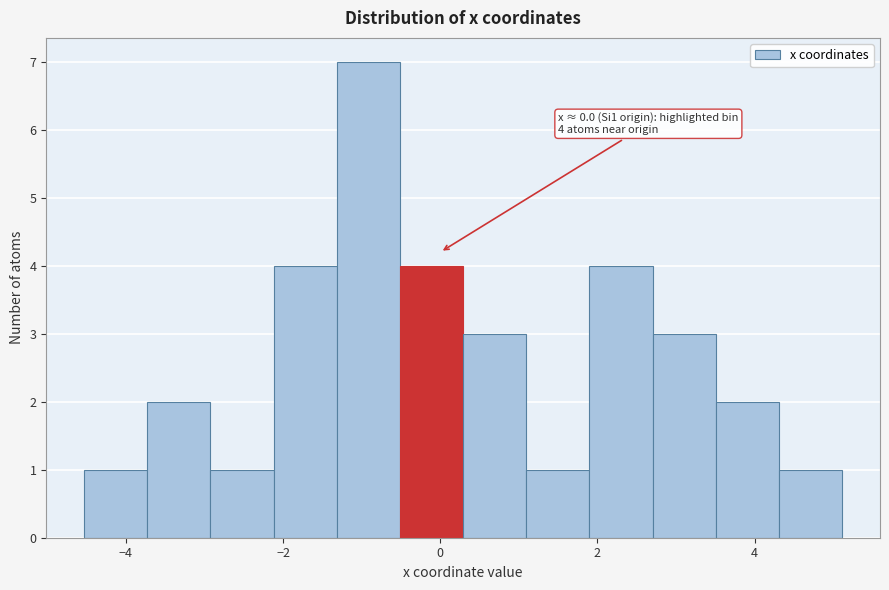

Which range on the x-axis has the tallest bar?

-1.4 to -0.6